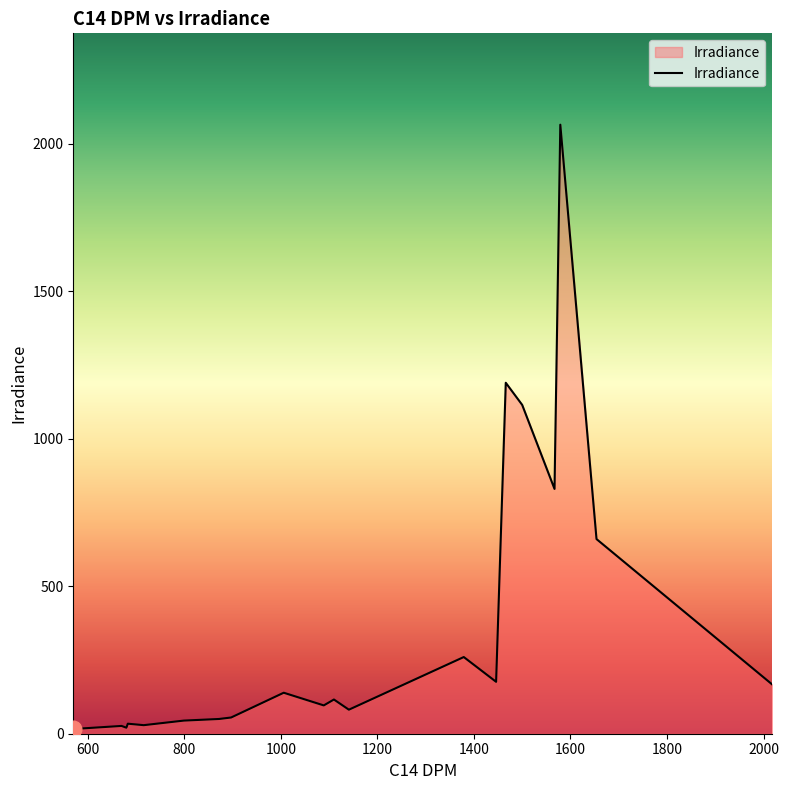

What is the greatest value displayed?

2065.0